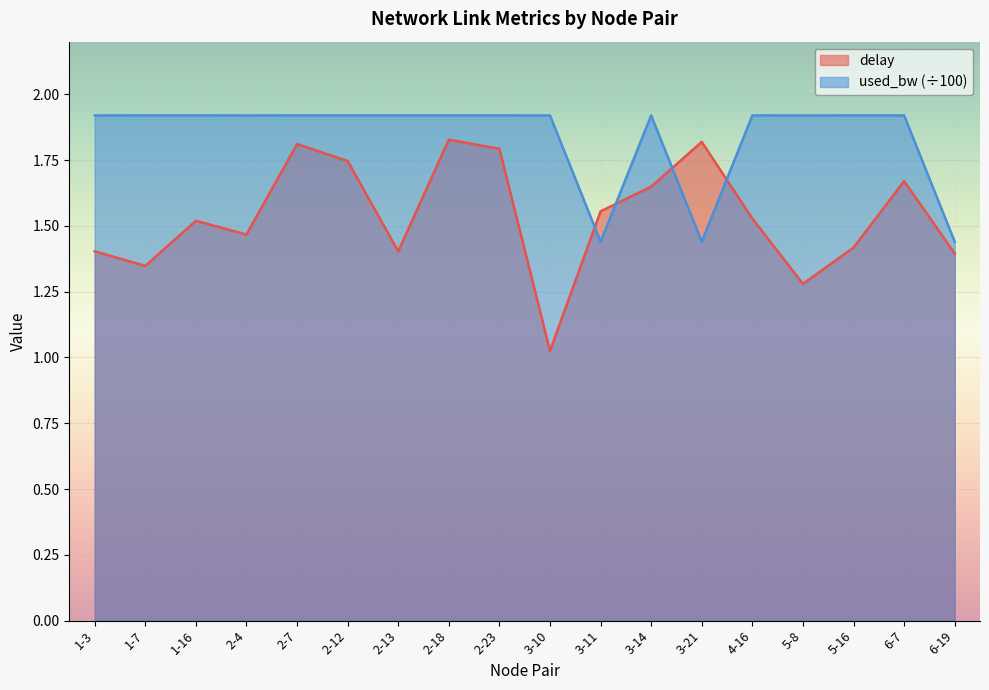

Where is the first local maximum for delay?

1-16